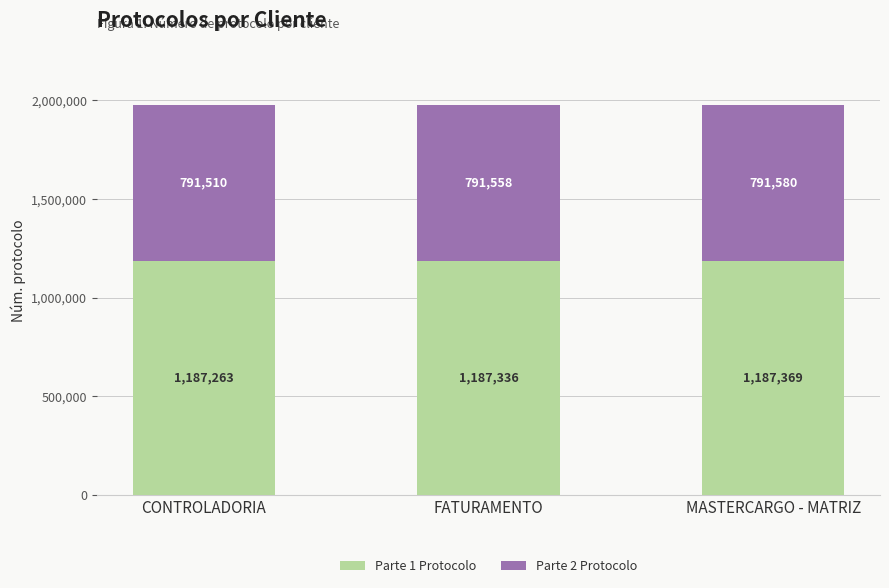

What is the sum of all Parte 1 Protocolo values?

3561968